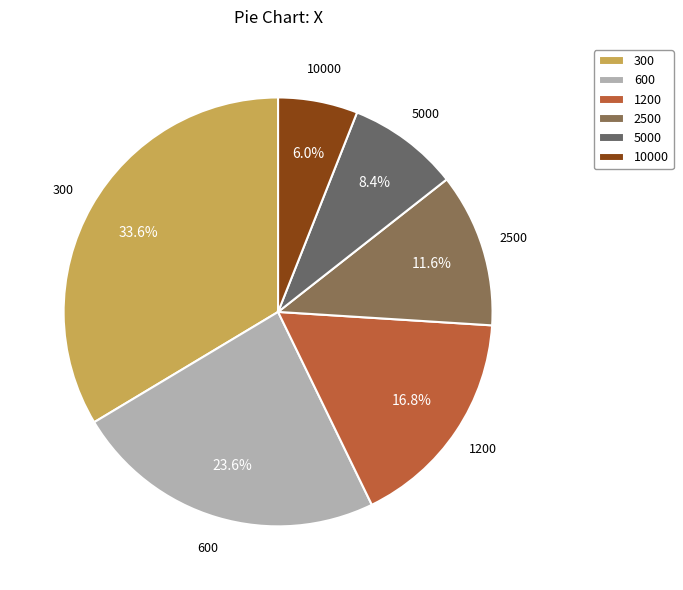

The 2500 slice represents 17% of the pie. True or false?

False